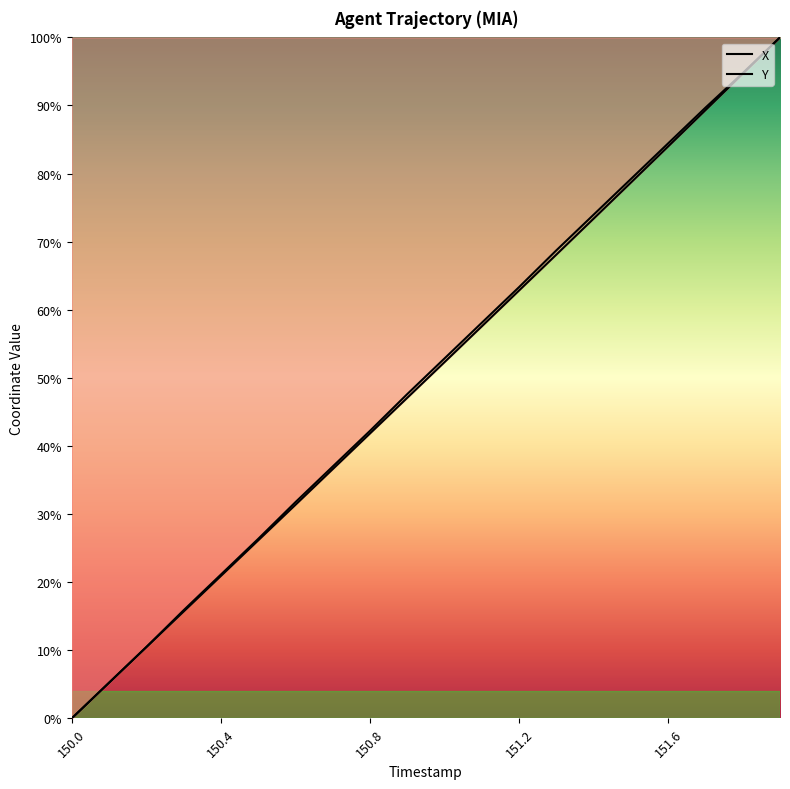

How many lines are shown in the chart?

2